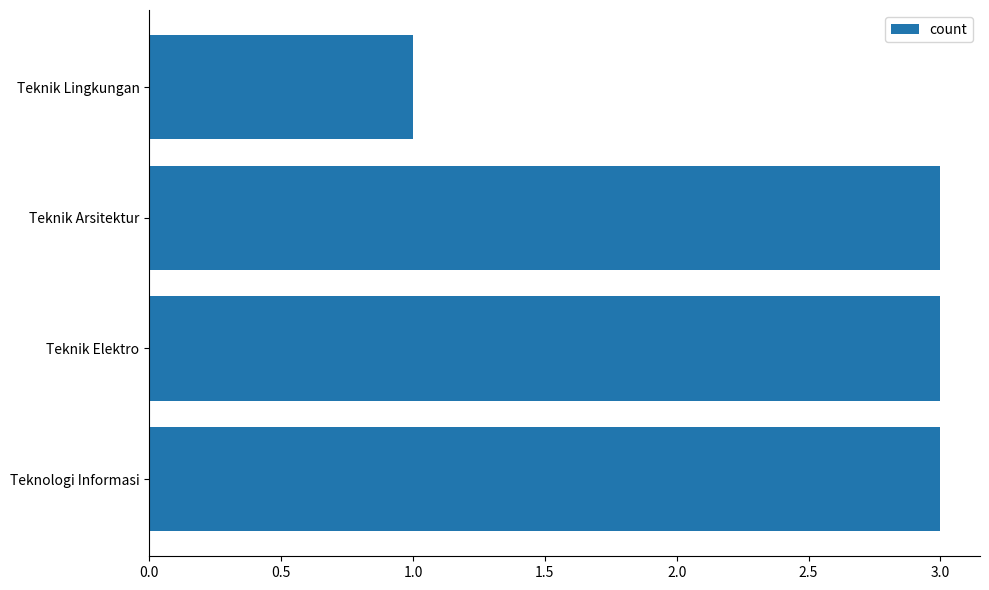

Does the chart contain any negative values?

No